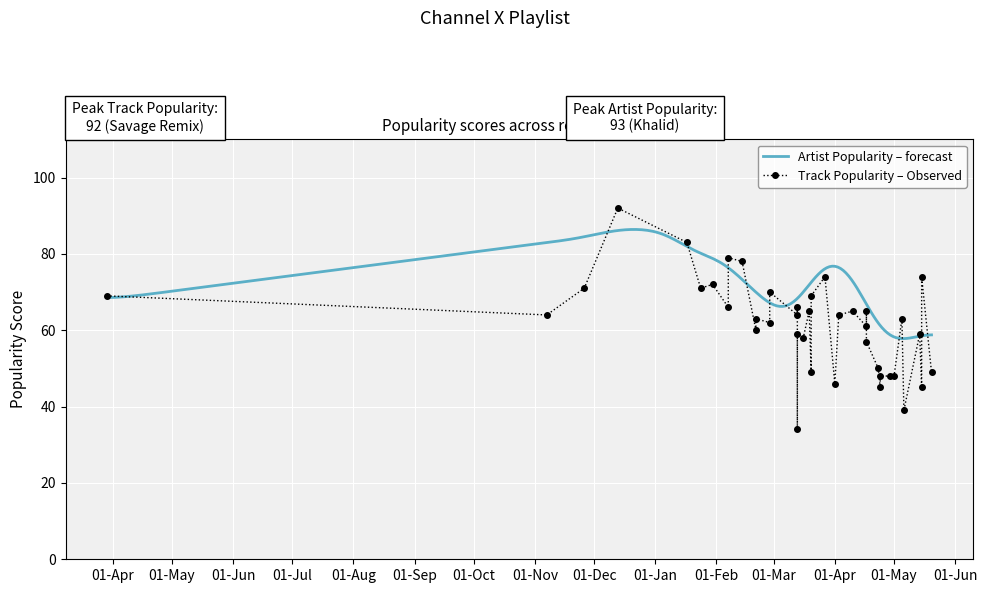

The Track_Popularity series shows 17 at 2020-04-24. True or false?

False